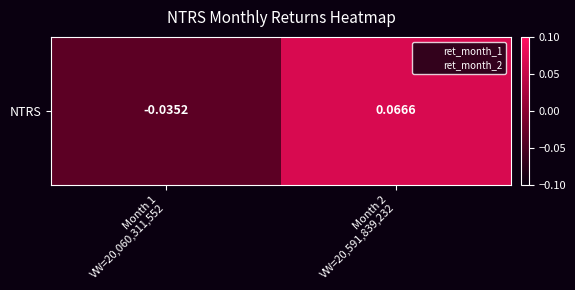

What is the difference between the maximum and minimum values?

0.1